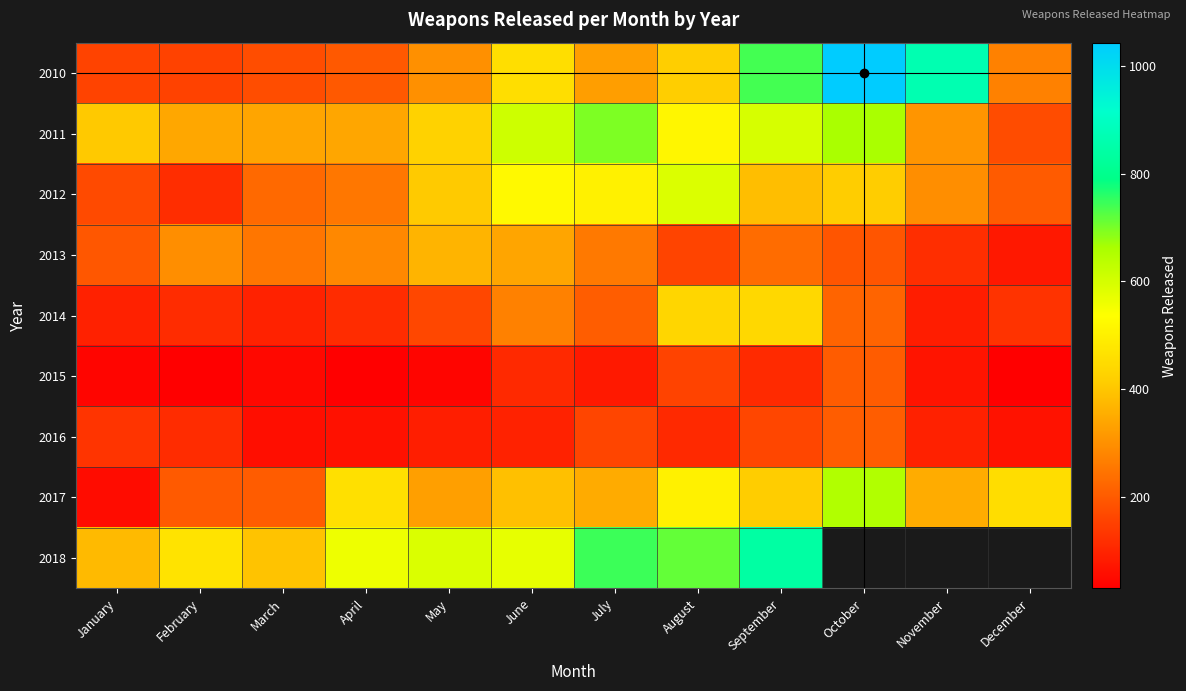

What is the difference between the 2012 values at April and October?

162.0